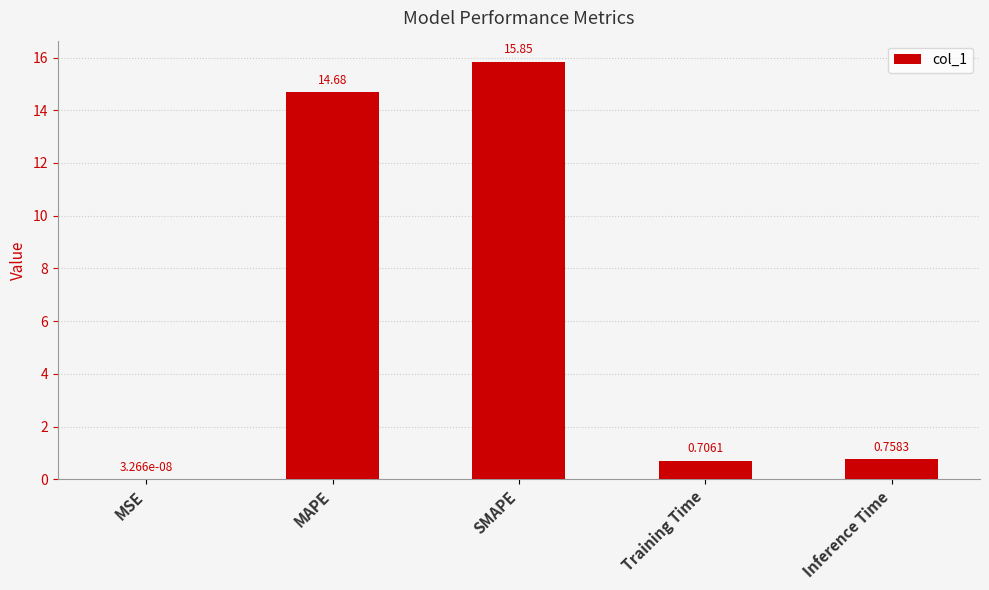

Are the bars horizontal?

No